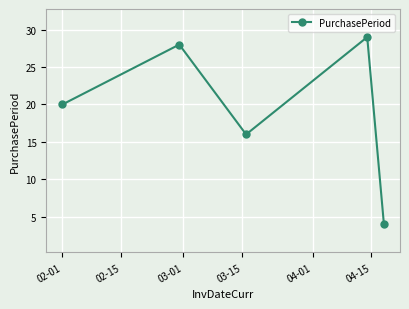

What is the difference between the maximum and minimum values?

25